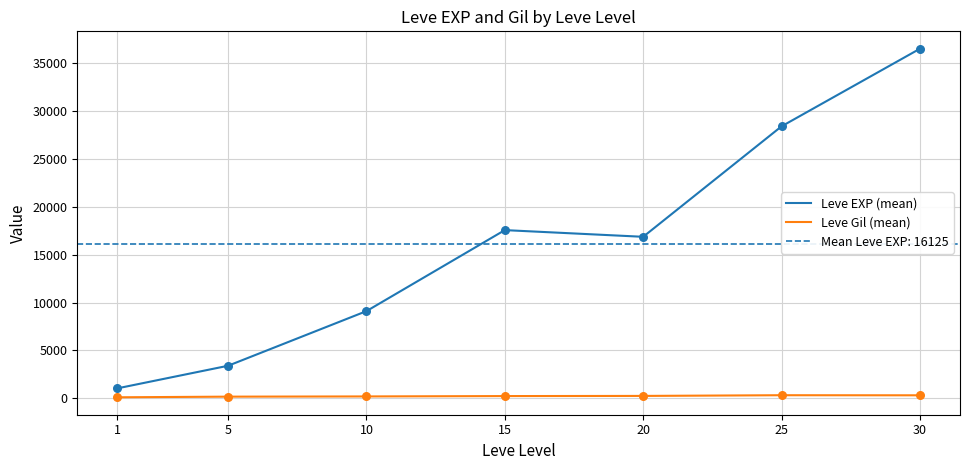

What are all the series names shown in the legend?

Leve EXP (mean), Leve Gil (mean)